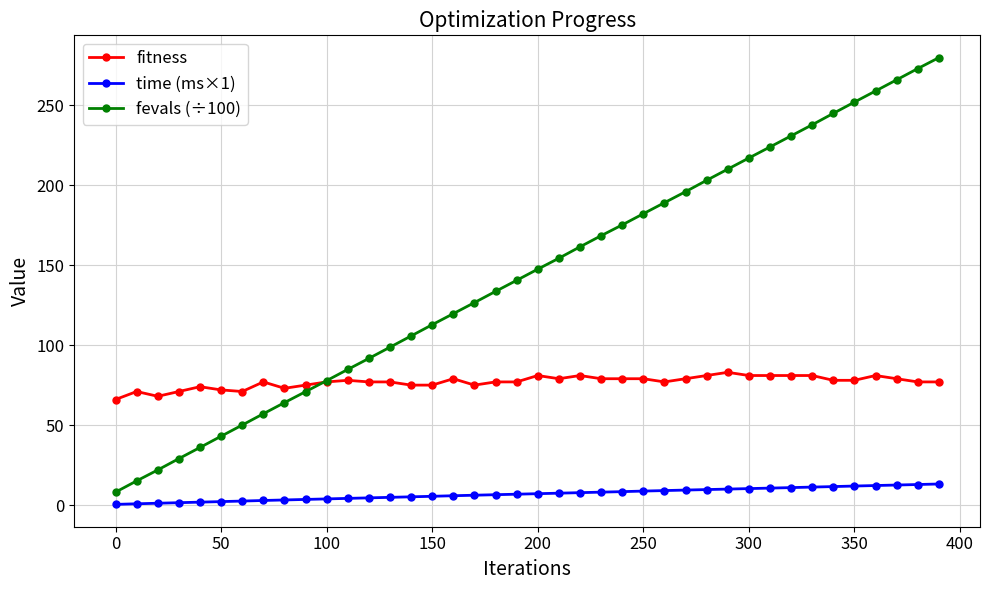

Rank the series by their average value, from highest to lowest.

fevals (÷100), fitness, time (ms×1)